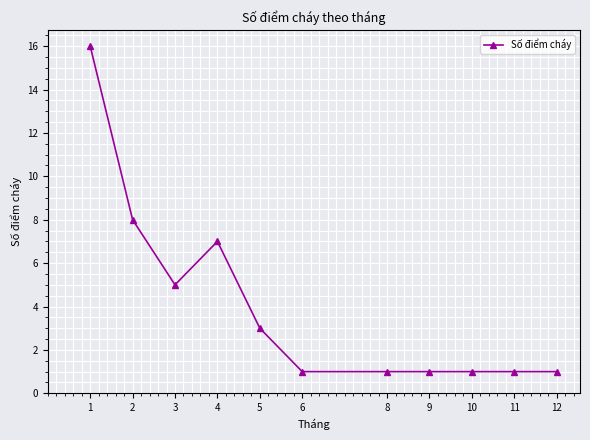

Reading right to left, list all the values displayed in this chart.

12=1	11=1	10=1	9=1	8=1	6=1	5=3	4=7	3=5	2=8	1=16